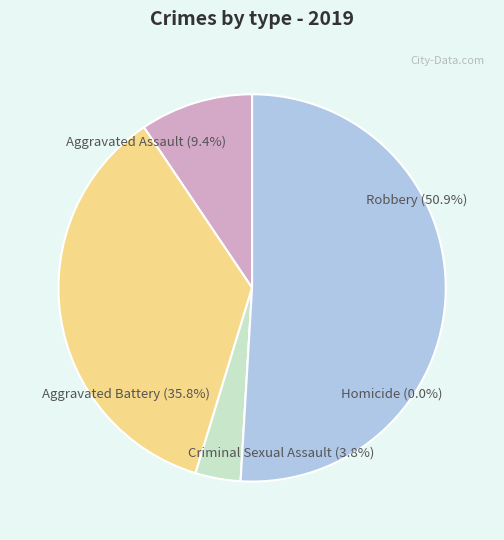

Does any single category account for the majority?

Yes